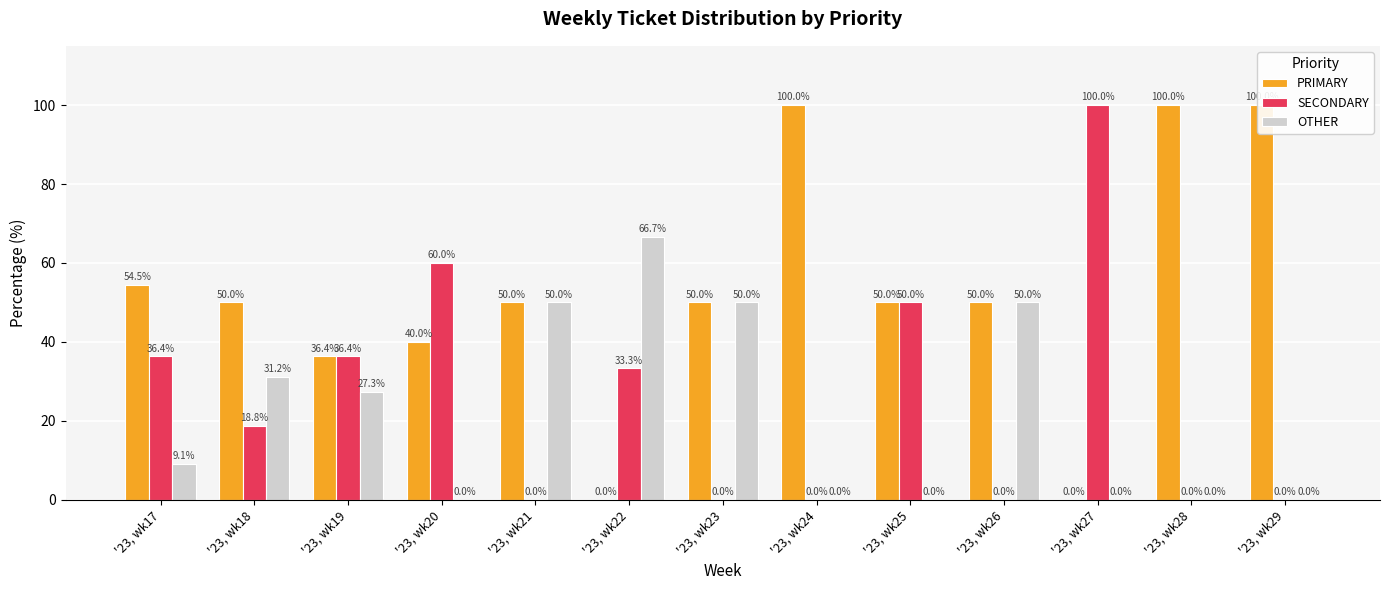

Reading right to left, transcribe all the data shown in this chart.

PRIMARY: 100.0	100.0	0.0	50.0	50.0	100.0	50.0	0.0	50.0	40.0	36.4	50.0	54.5
SECONDARY: 0.0	0.0	100.0	0.0	50.0	0.0	0.0	33.3	0.0	60.0	36.4	18.8	36.4
OTHER: 0.0	0.0	0.0	50.0	0.0	0.0	50.0	66.7	50.0	0.0	27.3	31.2	9.1